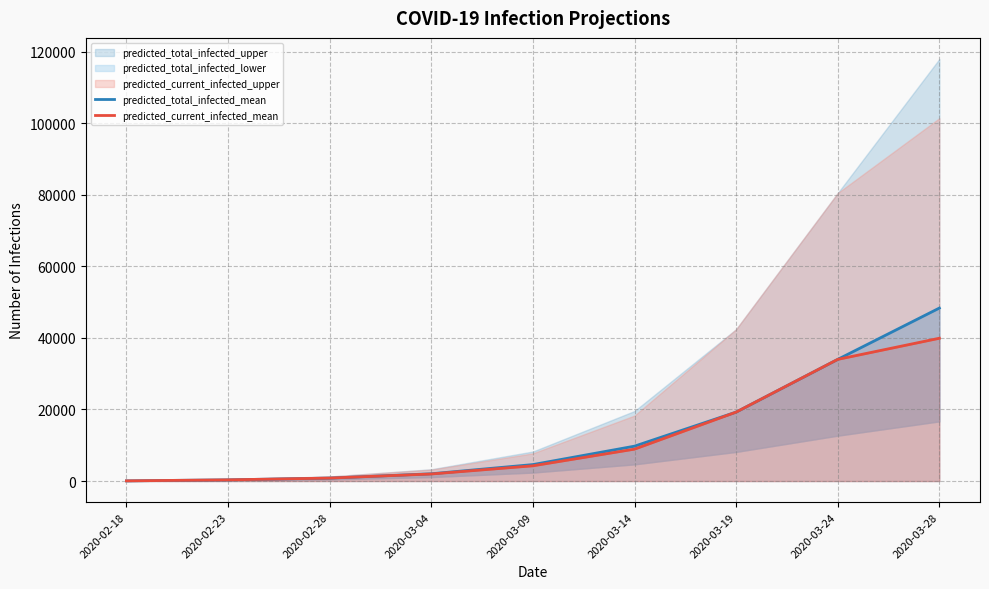

True or false: predicted_total_infected_mean and predicted_current_infected_mean cross at least once.

False